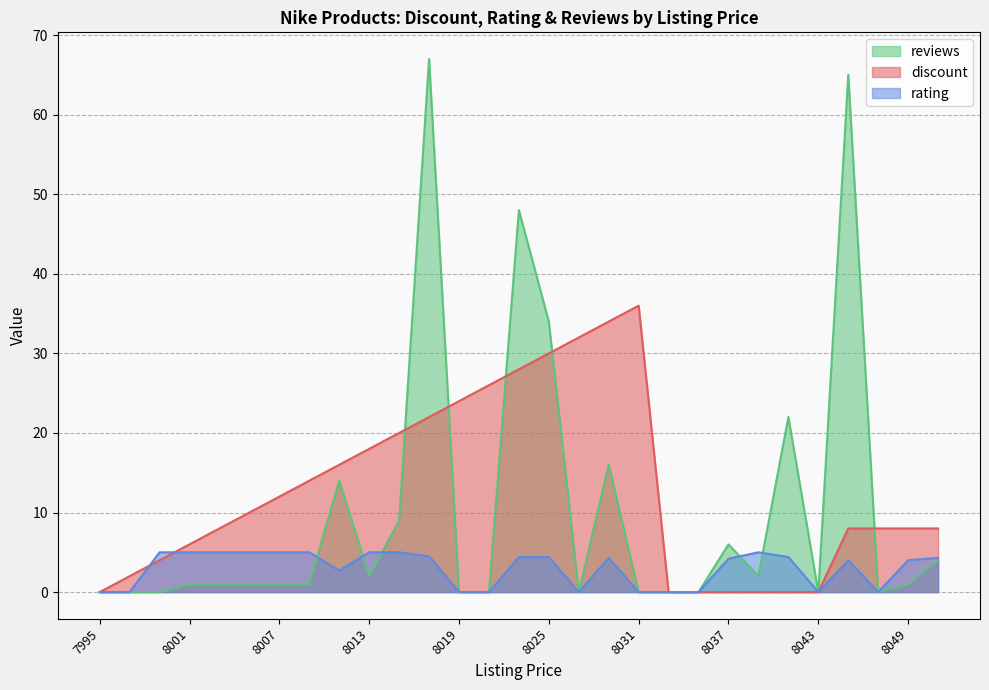

True or false: discount and reviews intersect in this chart.

True